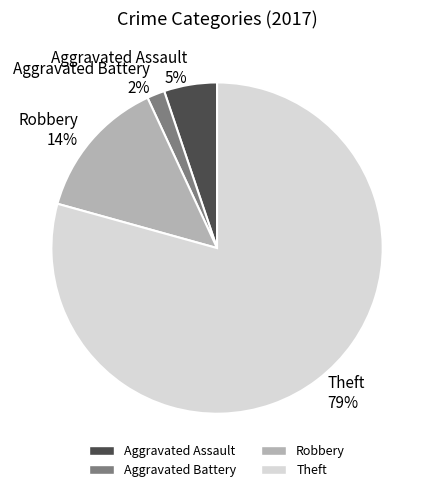

To the nearest percent, what is the combined percentage of Aggravated Assault 5% and Robbery 14%?

19%